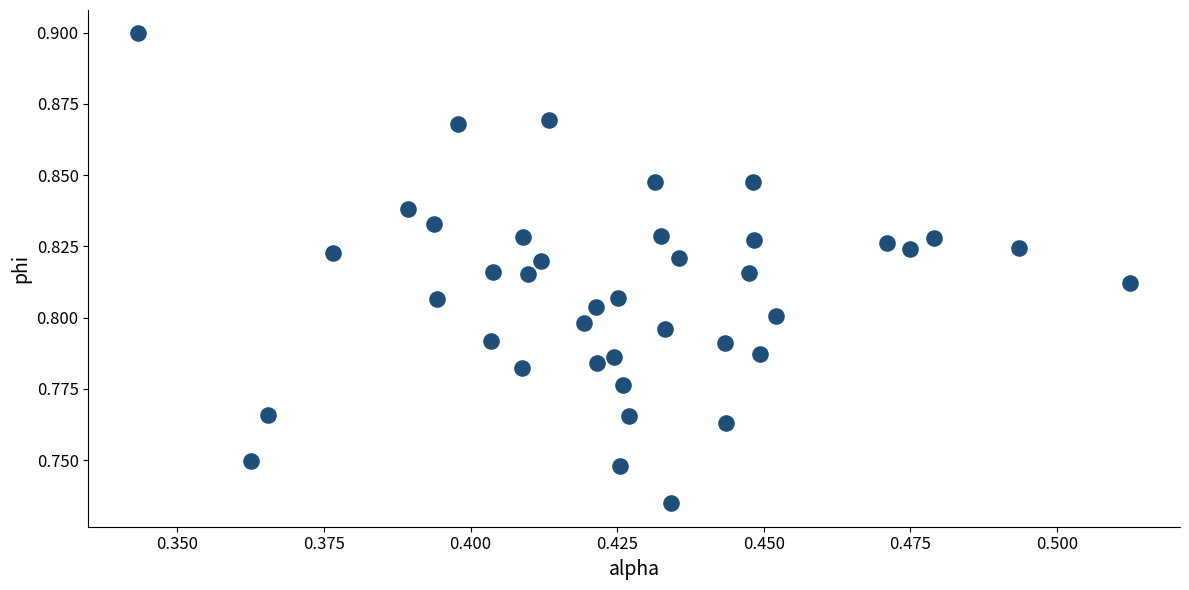

How many data points are displayed?

40